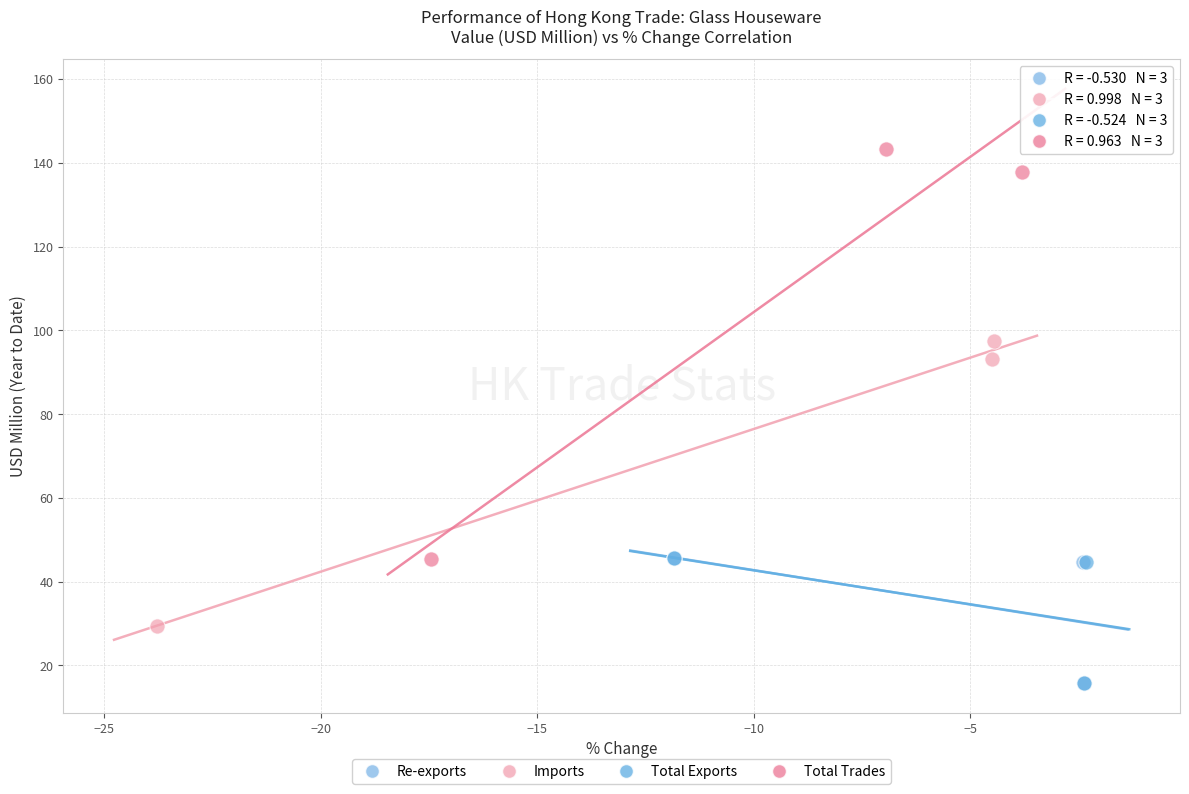

What are all the series names shown in the legend?

Re-exports, Imports, Total Exports, Total Trades